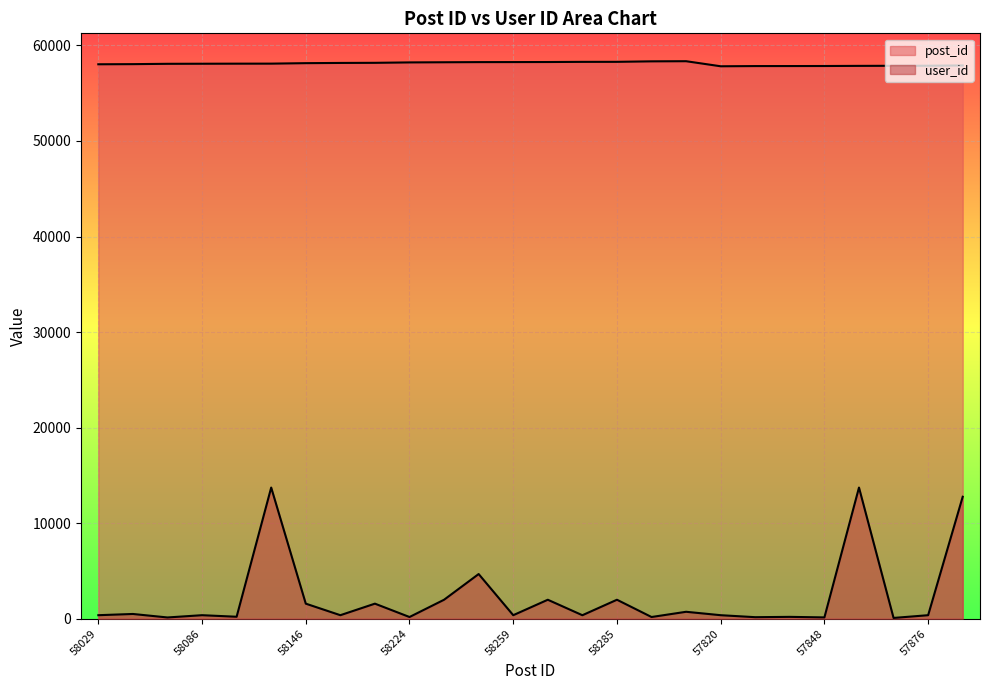

True or false: post_id and user_id intersect in this chart.

False